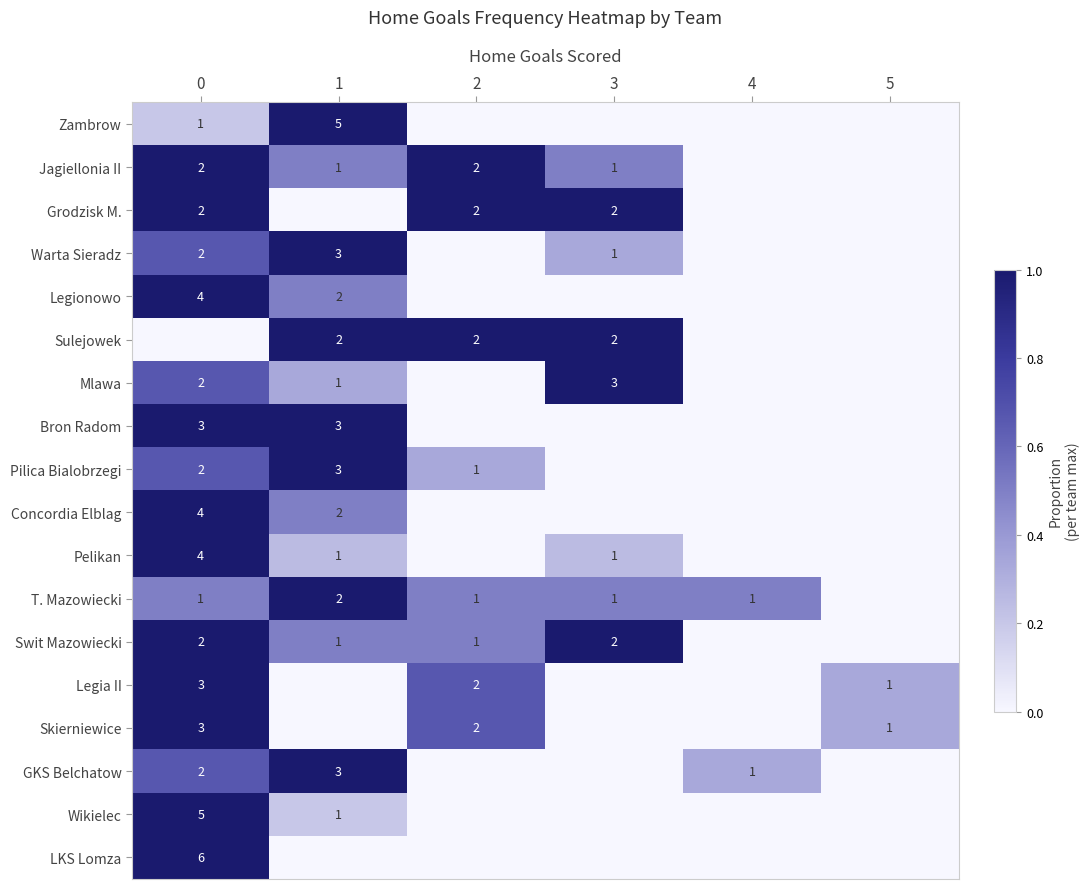

Count the number of categories in the chart.

6